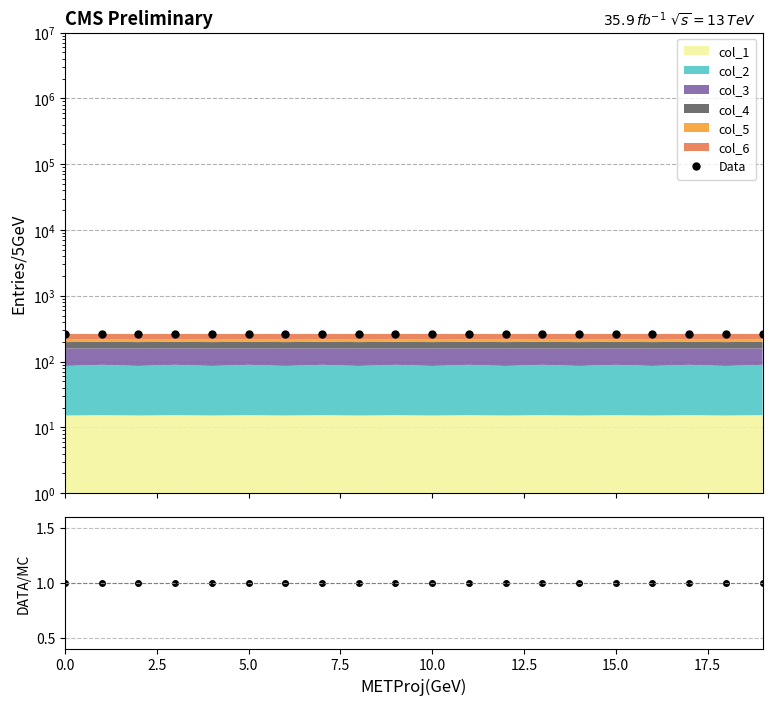

The value at 7.5 is 262.8. True or false?

True